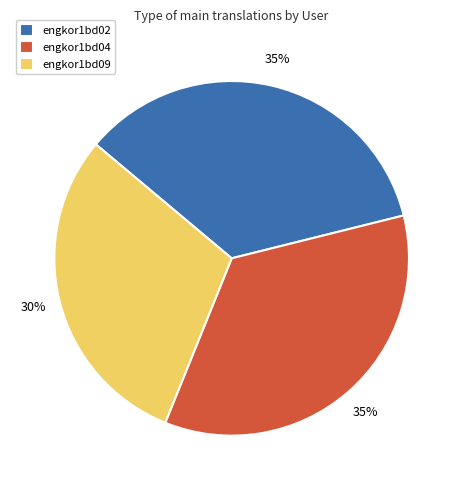

How many slices are in this pie chart?

3